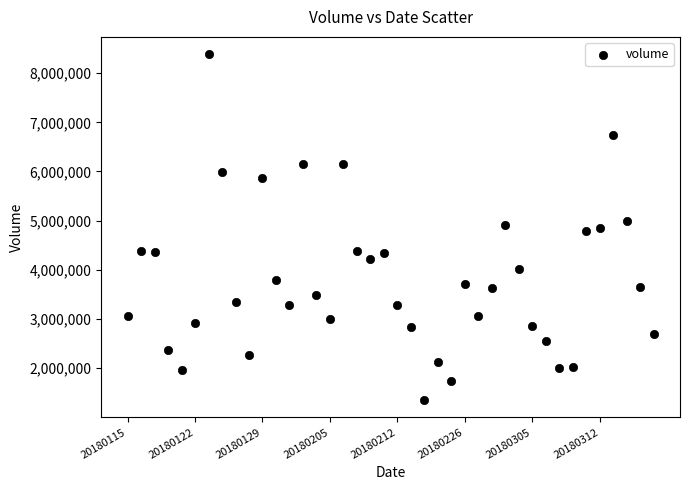

What is the range of Y values (max minus min)?

7032708